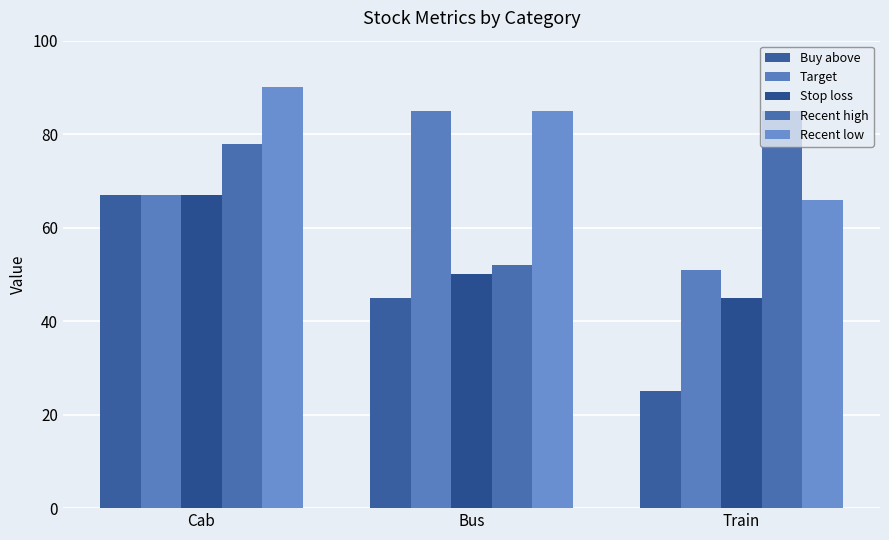

Which category has the highest value in the Target series?

Bus